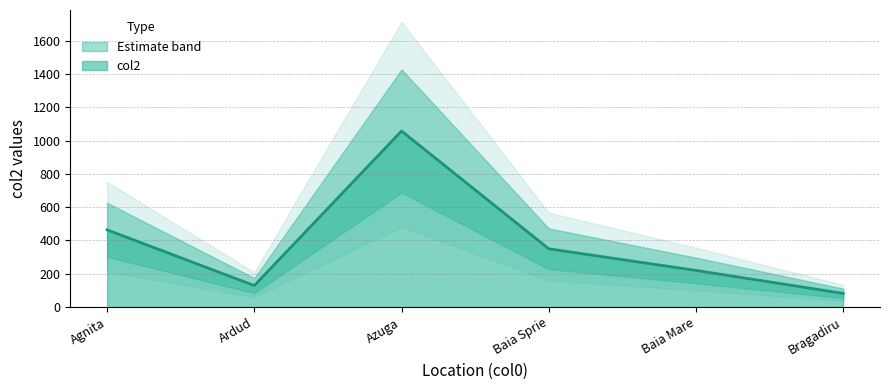

Does the chart have visible grid lines?

Yes